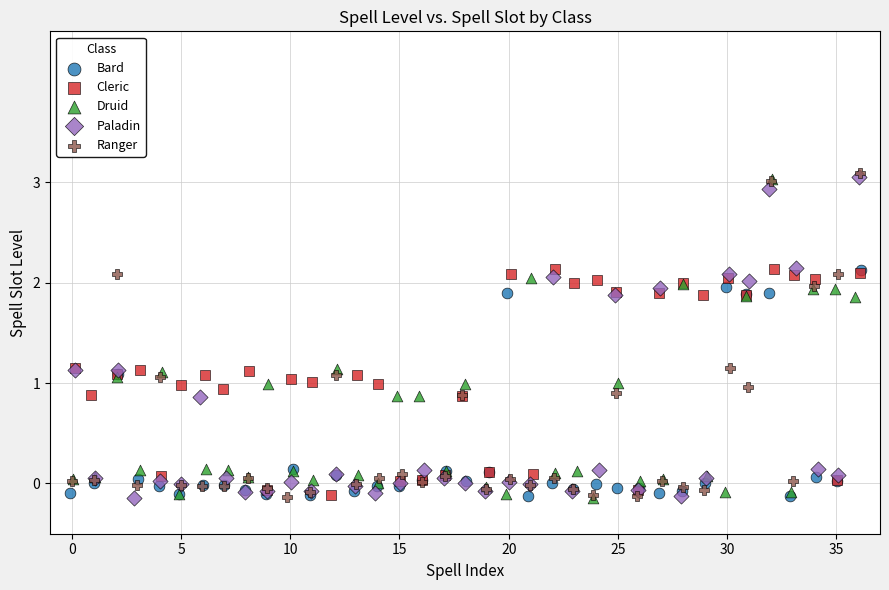

What are all the series names shown in the legend?

Bard, Cleric, Druid, Paladin, Ranger